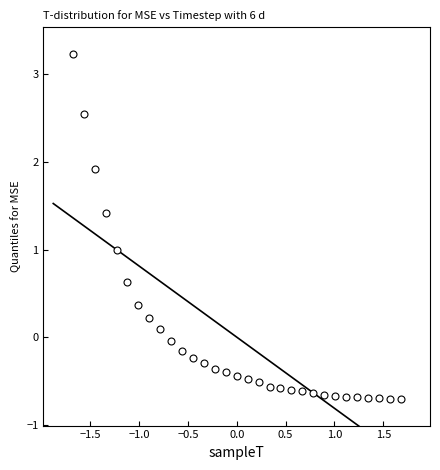

What is the range of Y values (max minus min)?

3.9